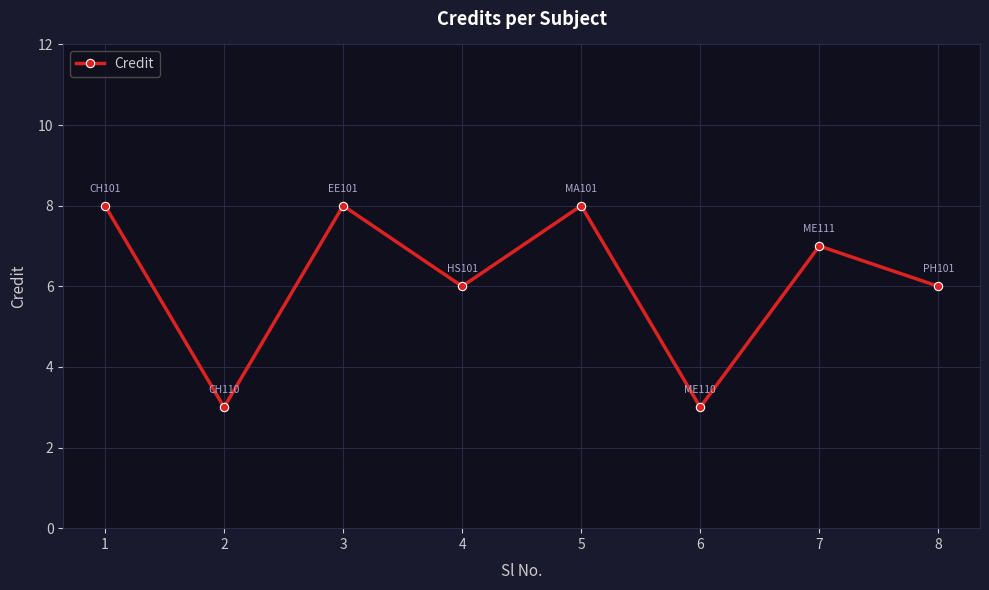

How many data points does each series have?

8